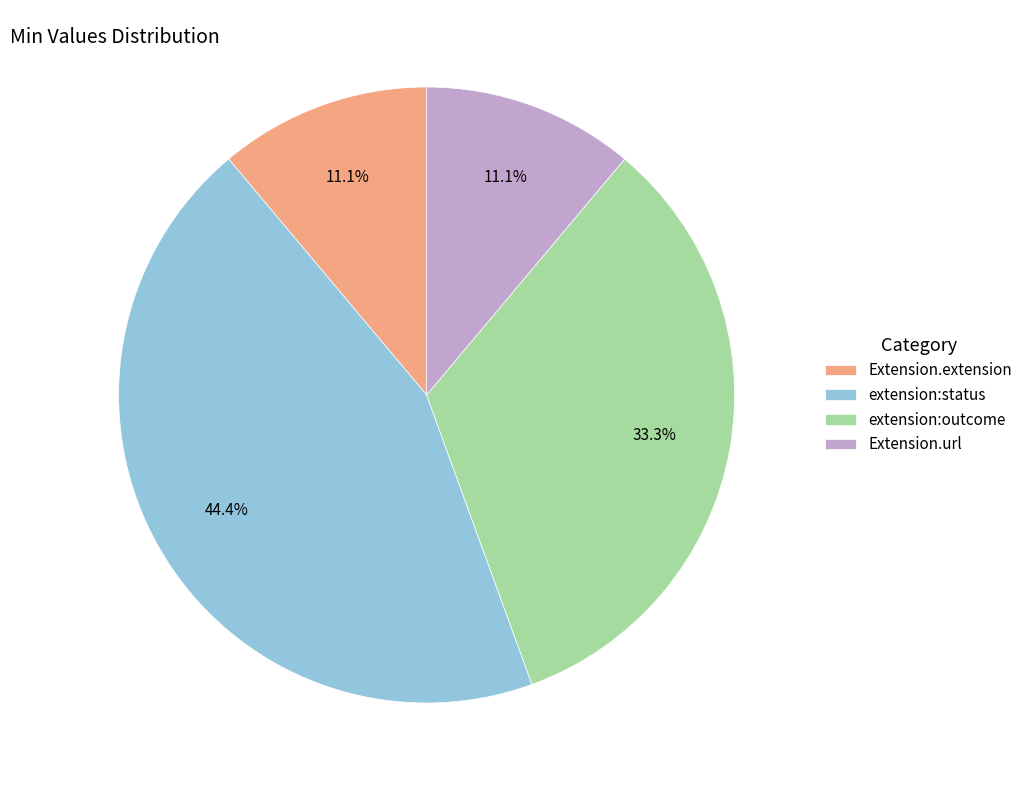

What is the ratio of the value at Extension.url to the value at Extension.extension?

1.0